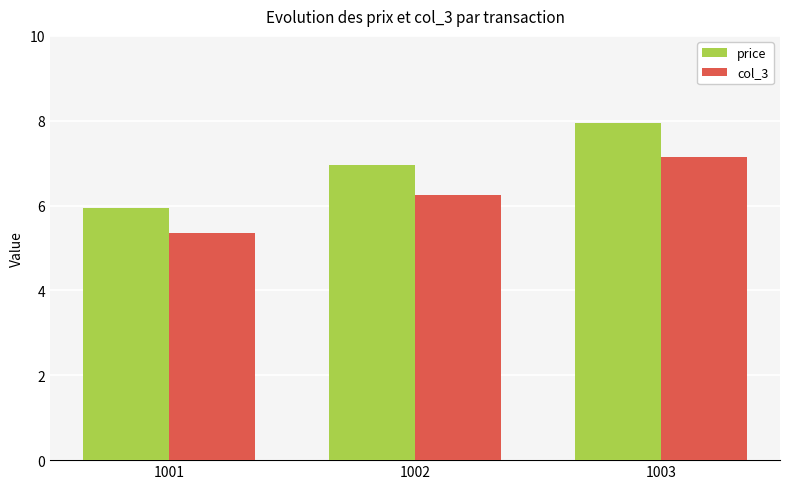

Which series changed the most between 1001 and 1002?

price